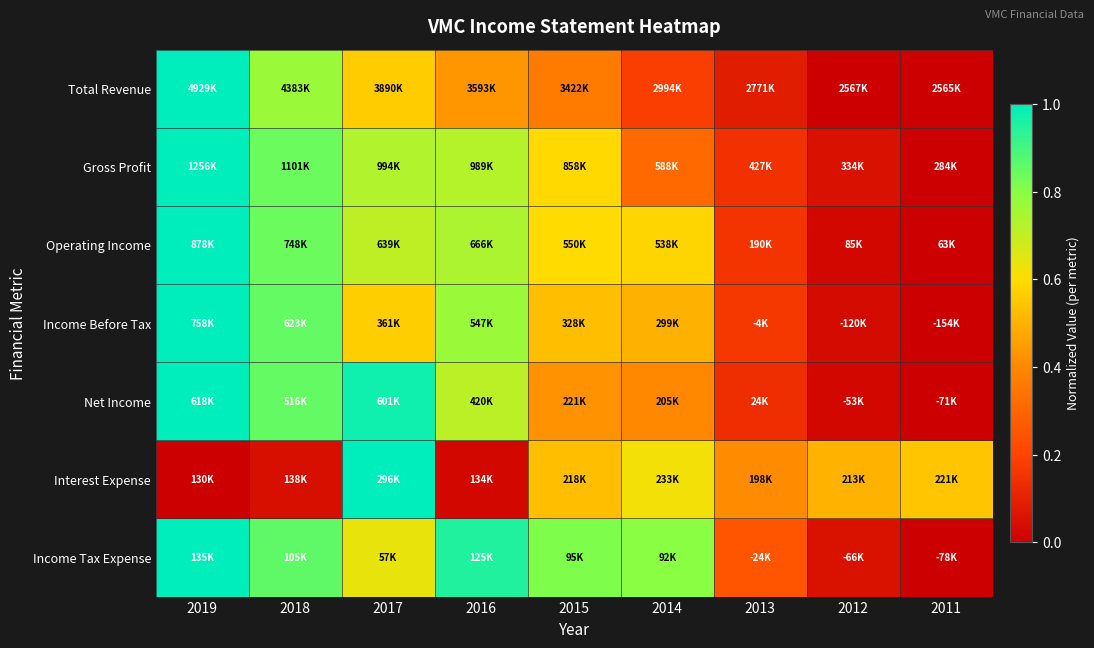

Which series has the widest spread of values?

Total Revenue